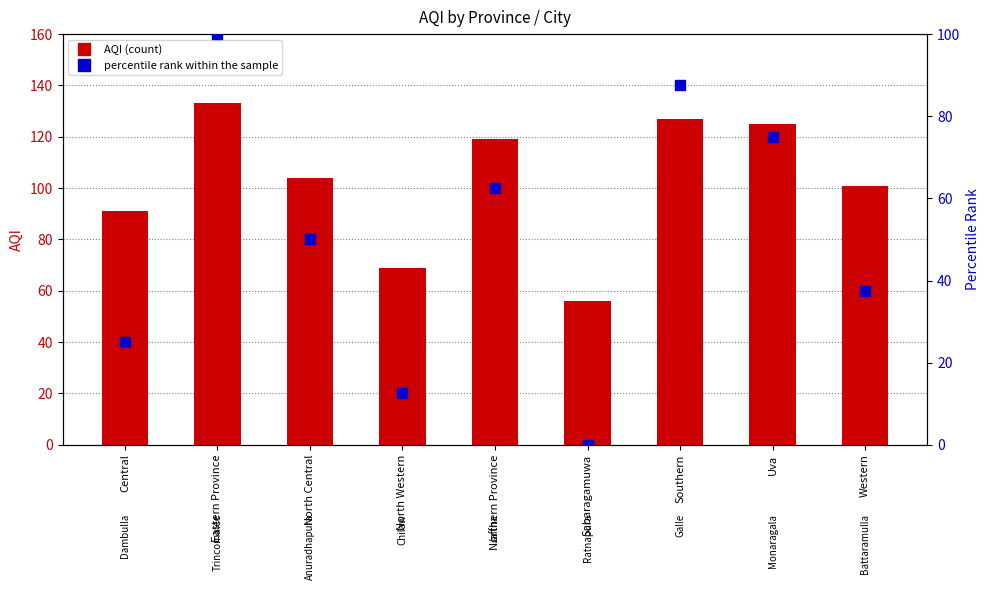

Is the value of AQI at North Central greater than the value of percentile rank within the sample at Uva?

Yes